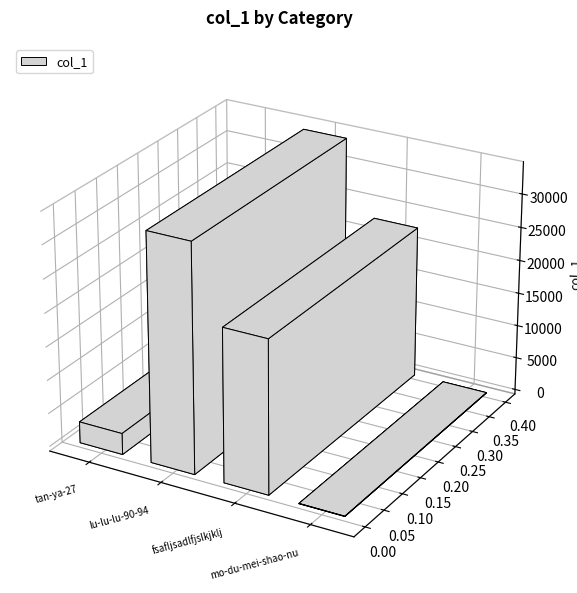

Which category has the highest value across all series?

lu-lu-lu-90-94